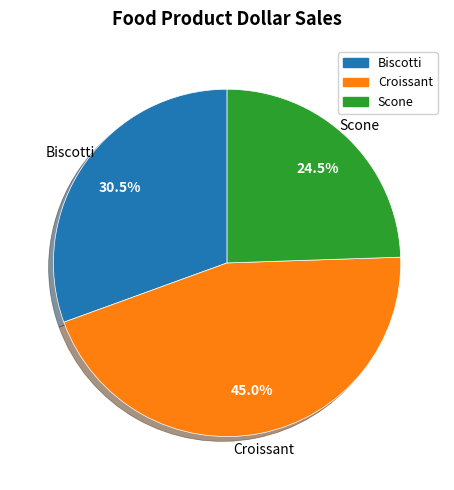

To the nearest percent, what portion does Croissant represent?

45%